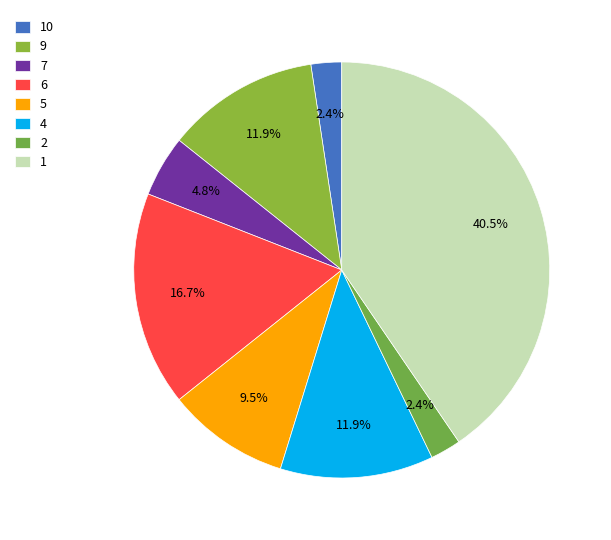

How many segments does this pie chart have?

8